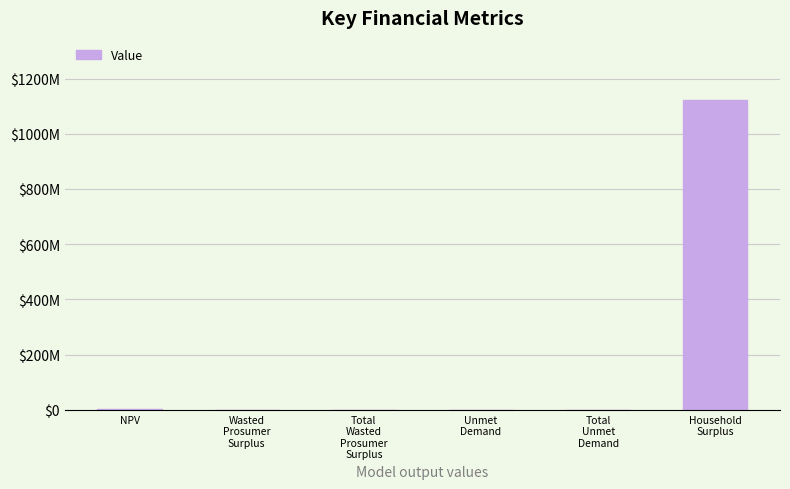

What is the difference between the maximum and second lowest values?

1122662325.8